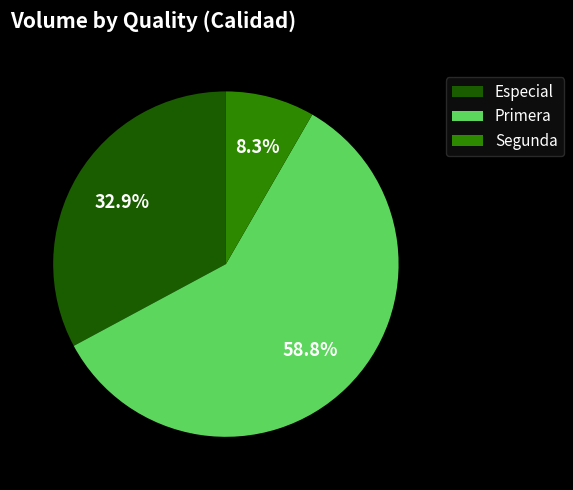

How many slices are in this pie chart?

3